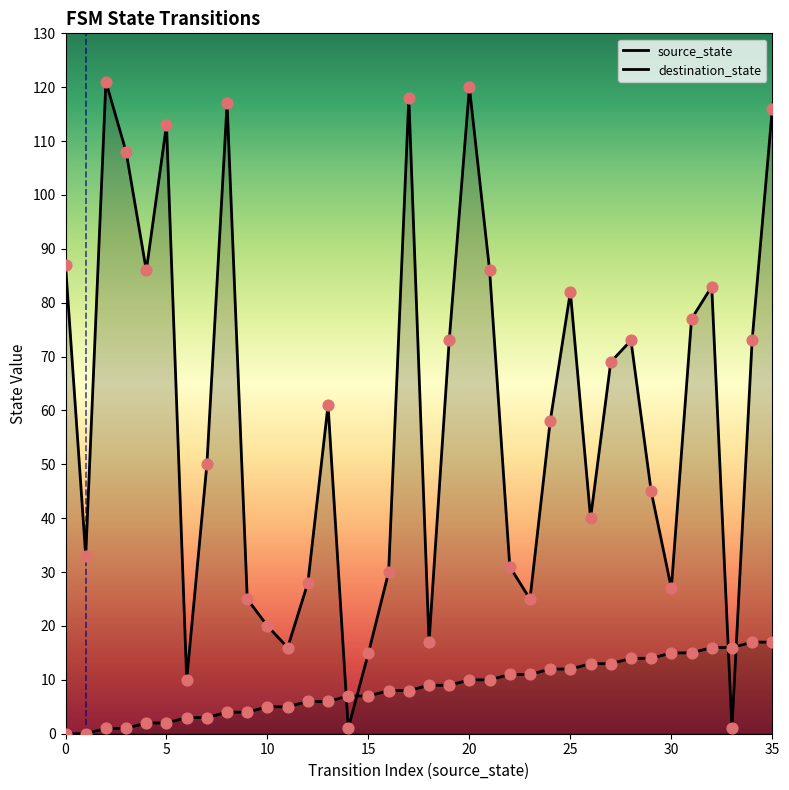

Which series reaches the maximum Y coordinate?

destination_state